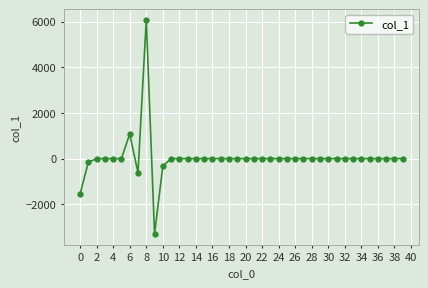

What is the difference between the second highest and minimum values?

4384.0